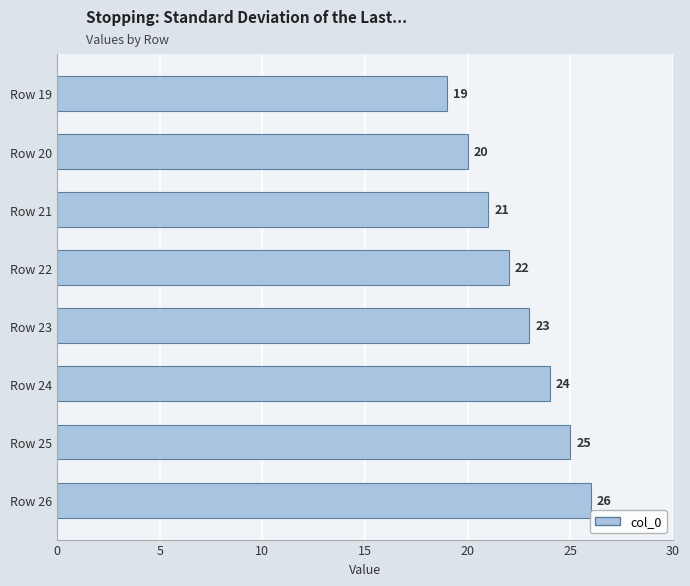

List the labels in order of value, smallest first.

Row 19, Row 20, Row 21, Row 22, Row 23, Row 24, Row 25, Row 26